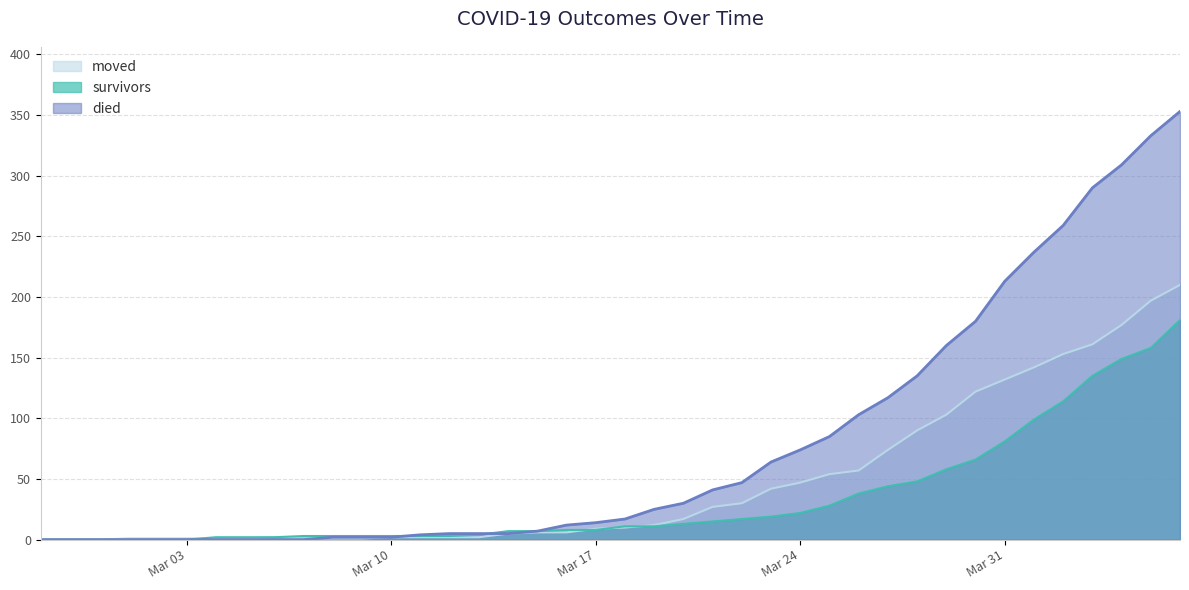

How many positive values does the moved series have?

37